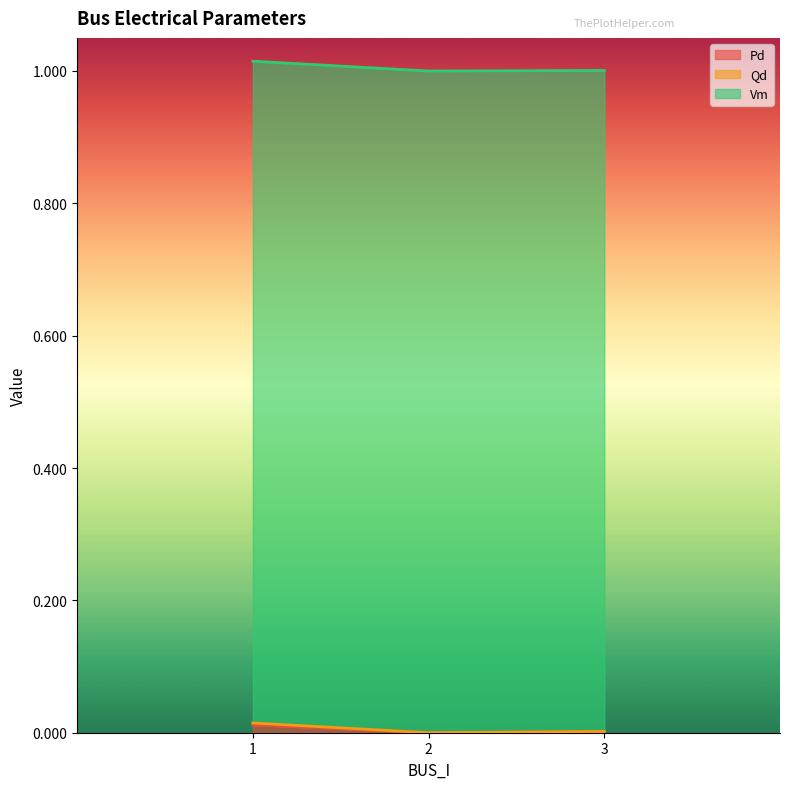

Does the chart have visible grid lines?

No